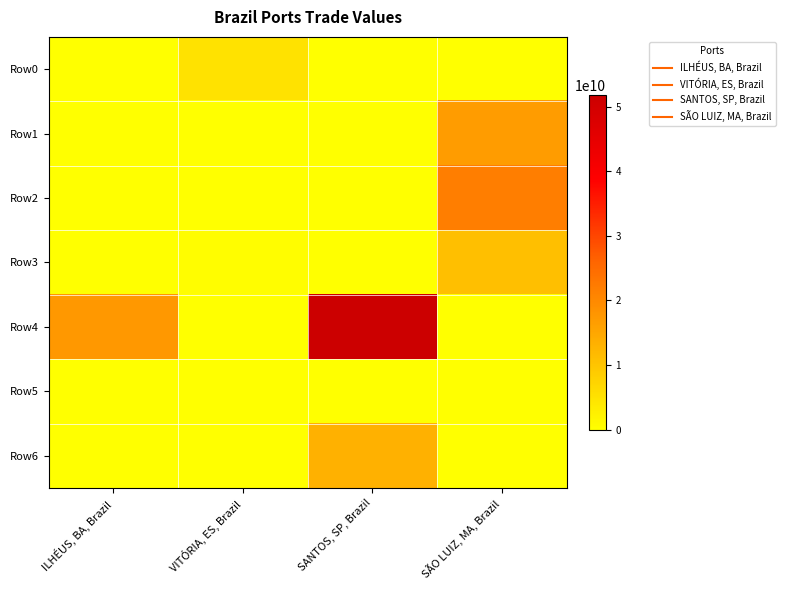

What is the spread (max minus min) of values at SANTOS, SP, Brazil?

51777325296.3